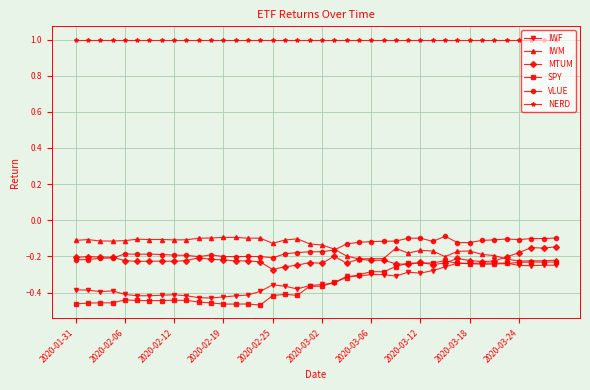

What are all the series names shown in the legend?

IWF, IWM, MTUM, SPY, VLUE, NERD